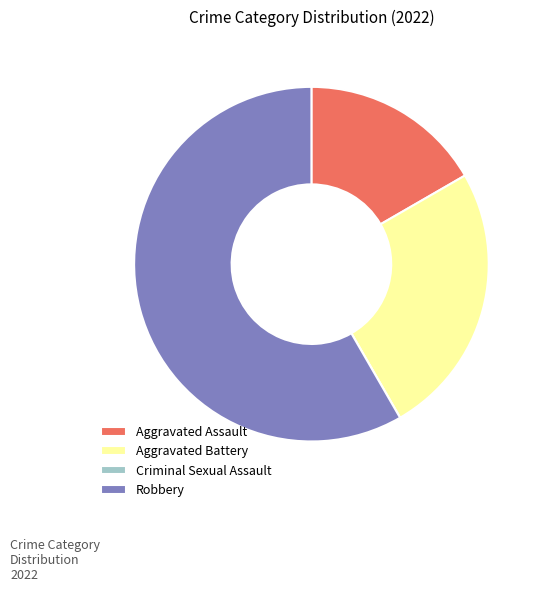

Which category has the biggest portion of the pie?

Robbery